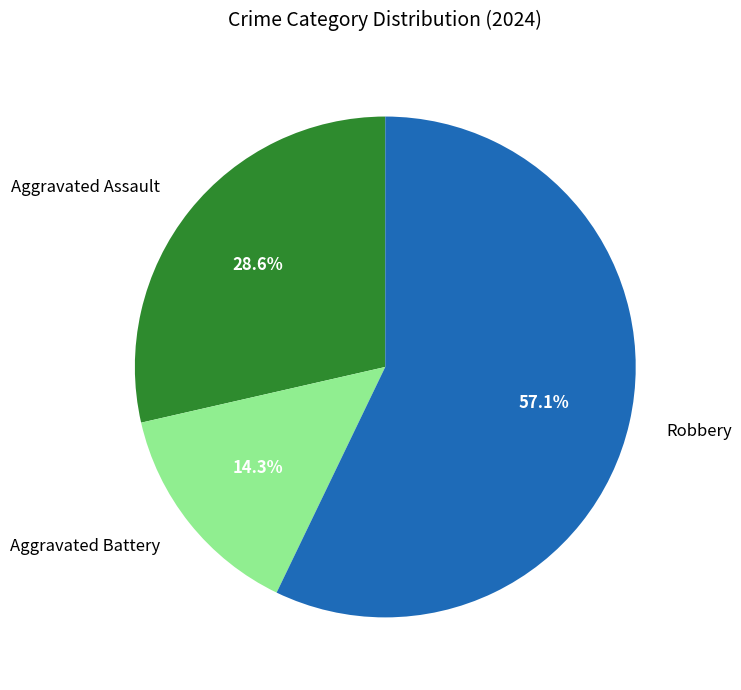

What percentage is NOT represented by Robbery?

42.9%